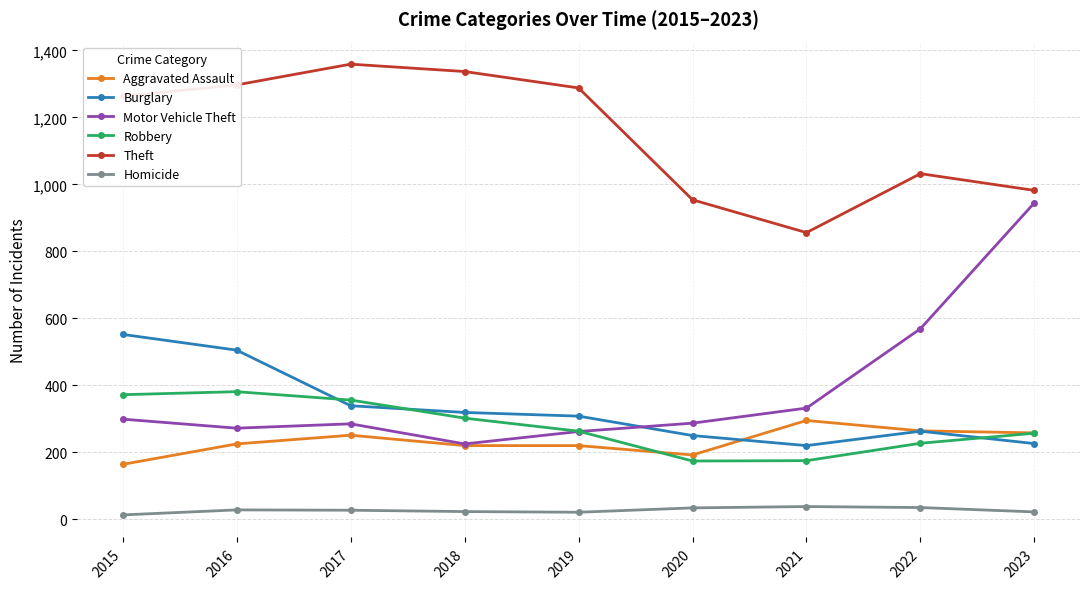

In Robbery, how many points are lower than both neighbors (excluding endpoints)?

1